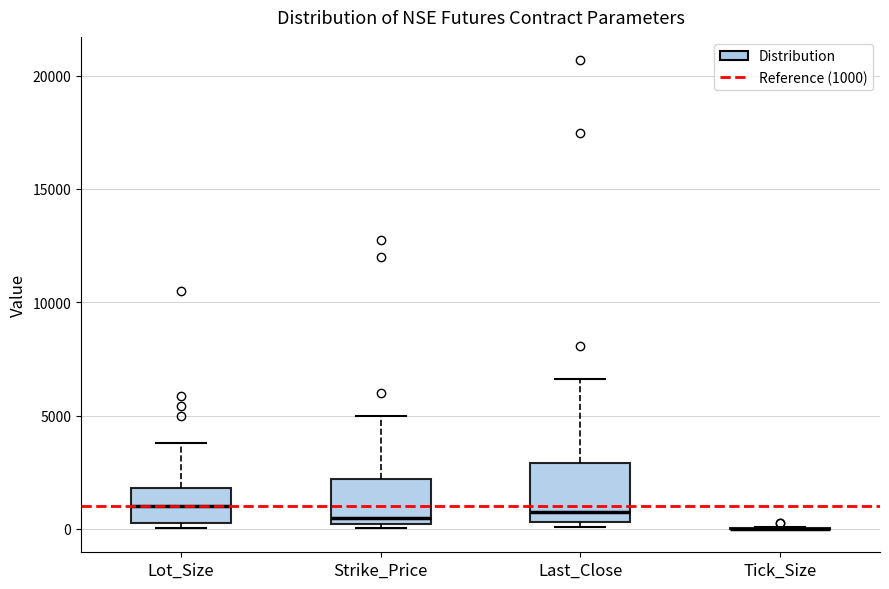

Reading left to right, transcribe this box plot: for each box, give where its median line is, the range the box spans, and where its two whiskers end, as read against the y-axis. The values are not printed on the chart, so give them approximately, as read against the axis.

Lot_Size: median 1000, box 500 to 2000, whiskers 0 to 4000
Strike_Price: median 500, box 0 to 2000, whiskers 0 (just below the box's lower edge) to 5000
Last_Close: median 500 (just above the box's lower edge), box 500 to 3000, whiskers 0 to 6500
Tick_Size: box collapsed to a line at 0, whiskers 0 to 0